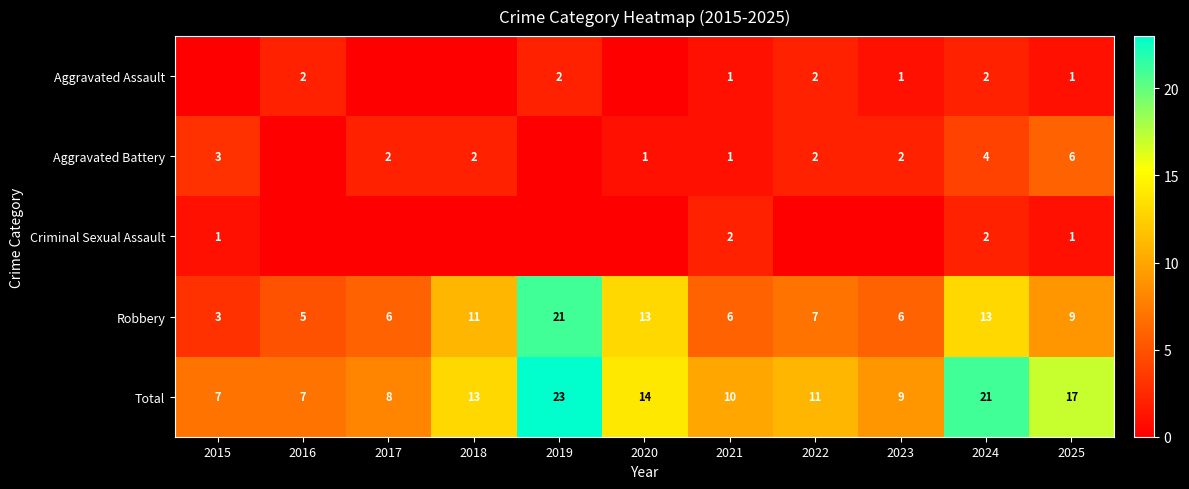

Where does the Robbery series first go above 7?

2018